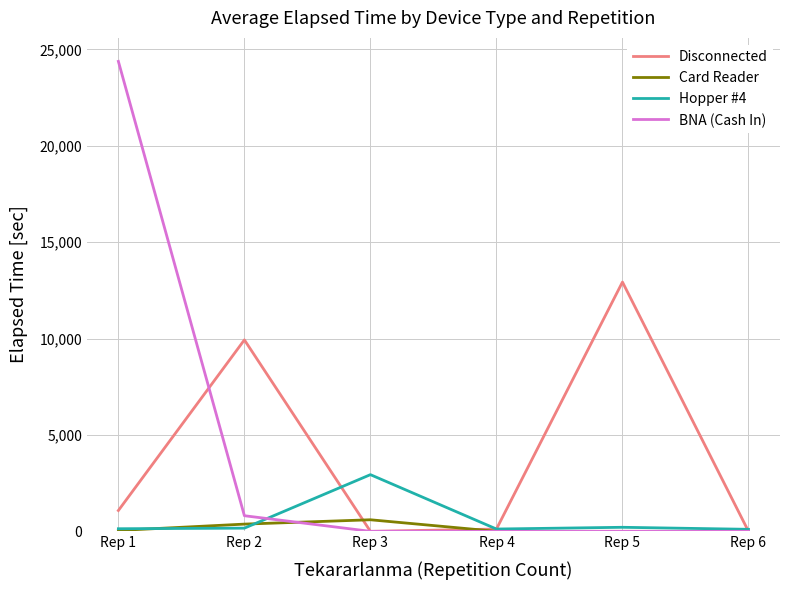

List the series in order of their peak value, lowest first.

Card Reader, Hopper #4, Disconnected, BNA (Cash In)